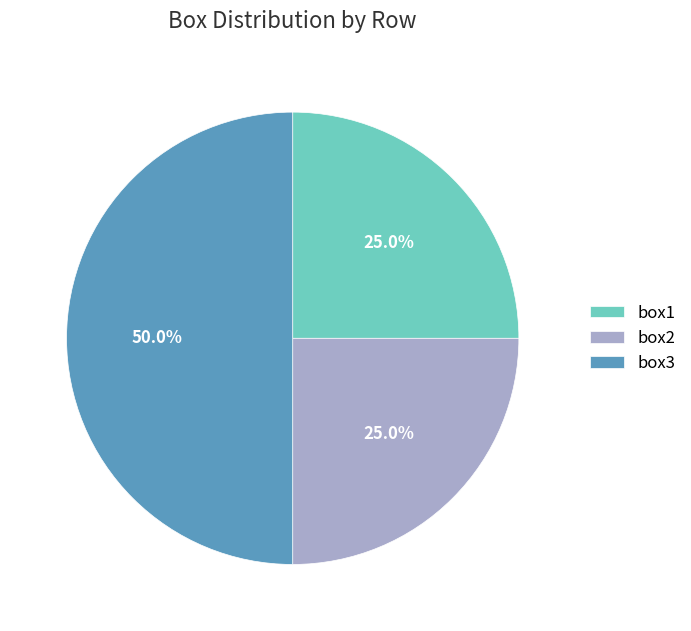

Does box1 represent more than half of the total?

No